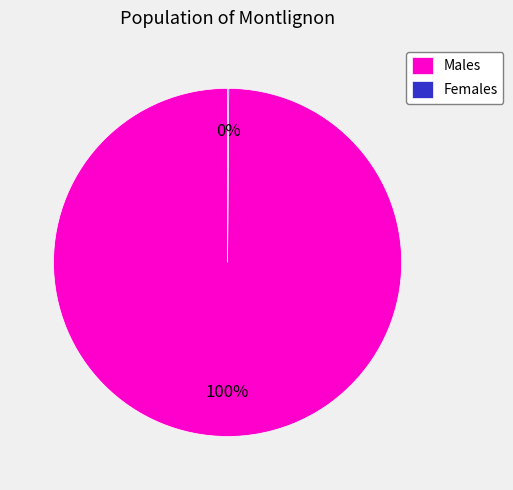

True or false: Males accounts for 100% of the total.

True